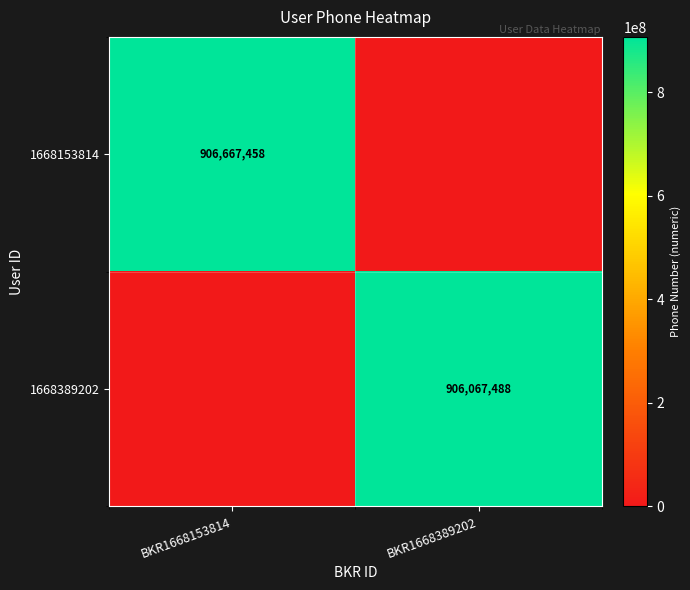

Is it true that 1668153814 equals 906667458 at BKR1668153814?

True